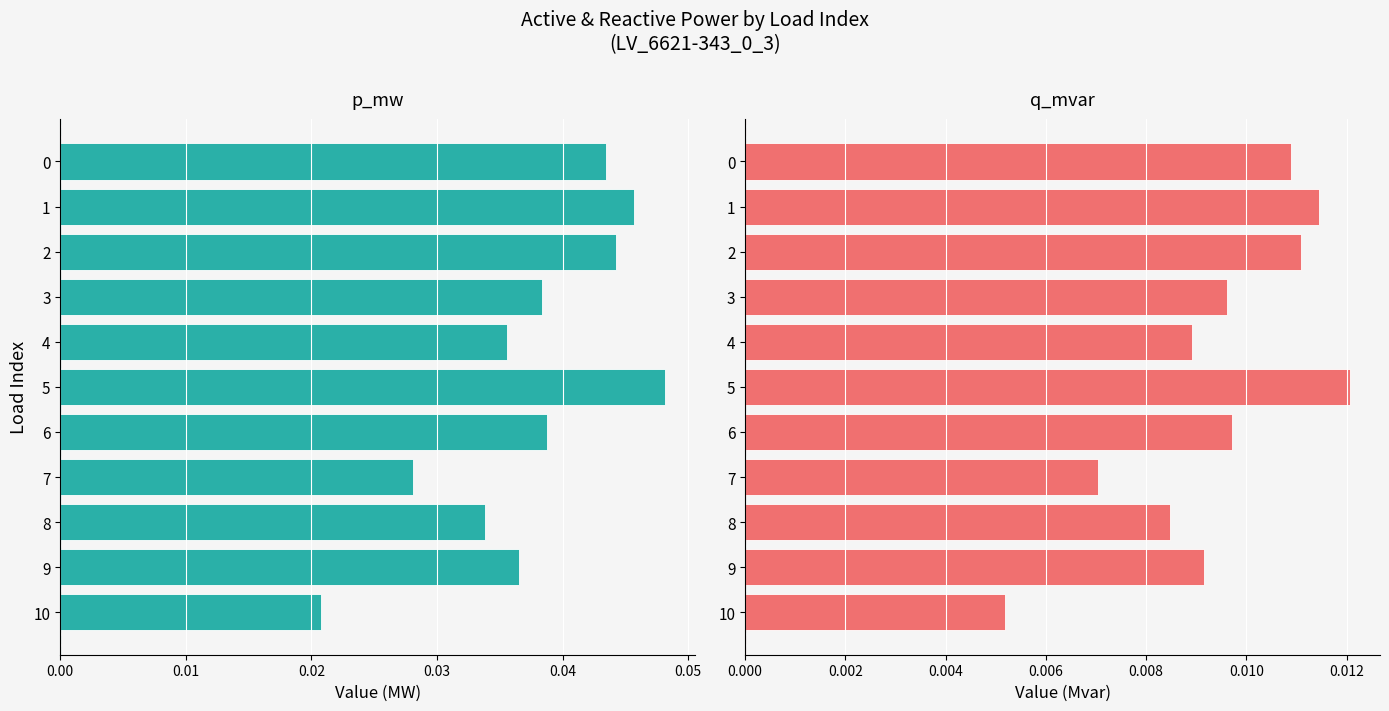

What is the sum of the p_mw values at 0 and 4?

0.1